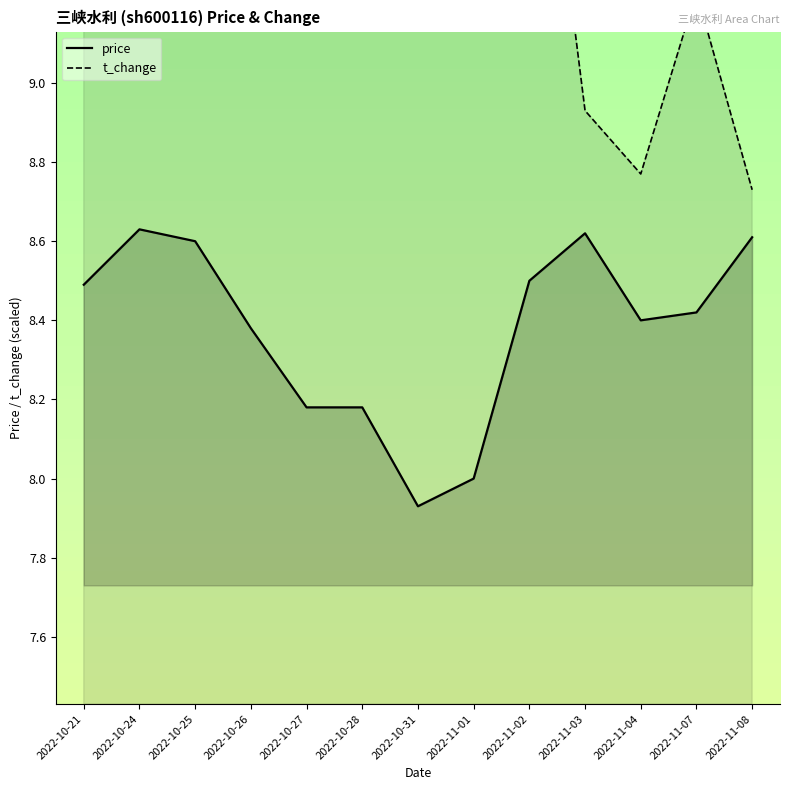

What is the label of the 12th point from the left?

2022-11-07